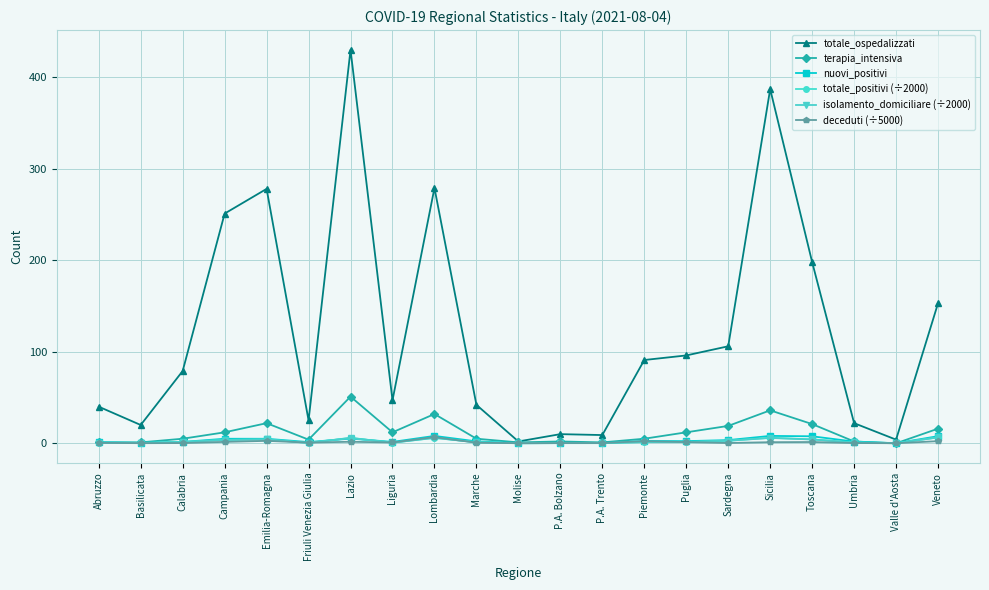

Which series has the largest total across all categories?

totale_ospedalizzati